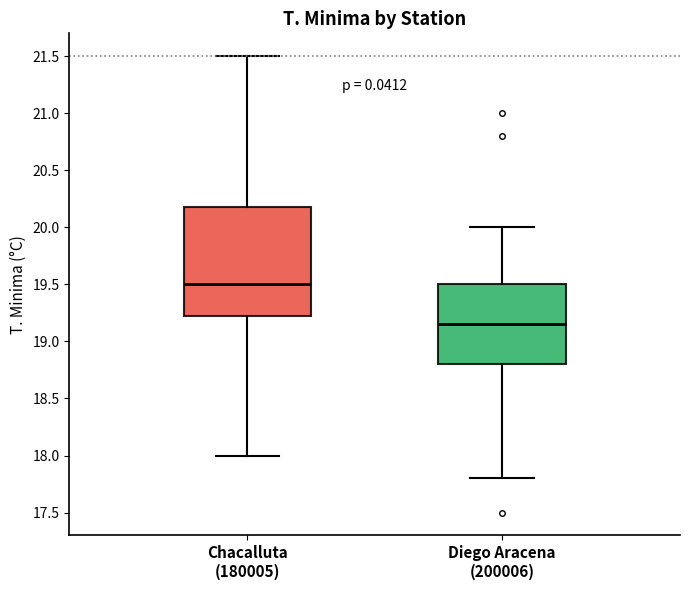

Reading left to right, transcribe this box plot: for each box, give where its median line is, the range the box spans, and where its two whiskers end, as read against the y-axis. The values are not printed on the chart, so give them approximately, as read against the axis.

Chacalluta (180005): median 19.50, box 19.25 to 20.20, whiskers 18.00 to 21.50
Diego Aracena (200006): median 19.15, box 18.80 to 19.50, whiskers 17.80 to 20.00